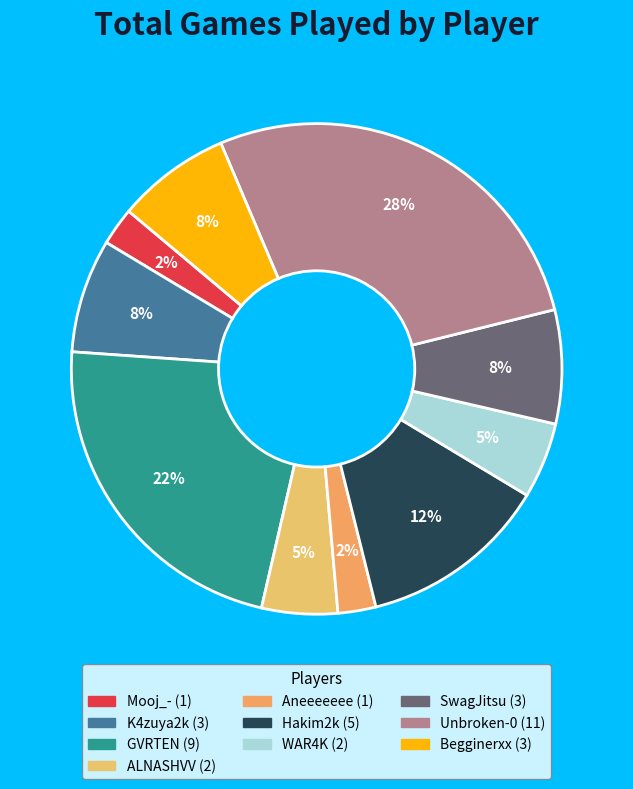

What percentage do Mooj_- and SwagJitsu together represent?

10.0%